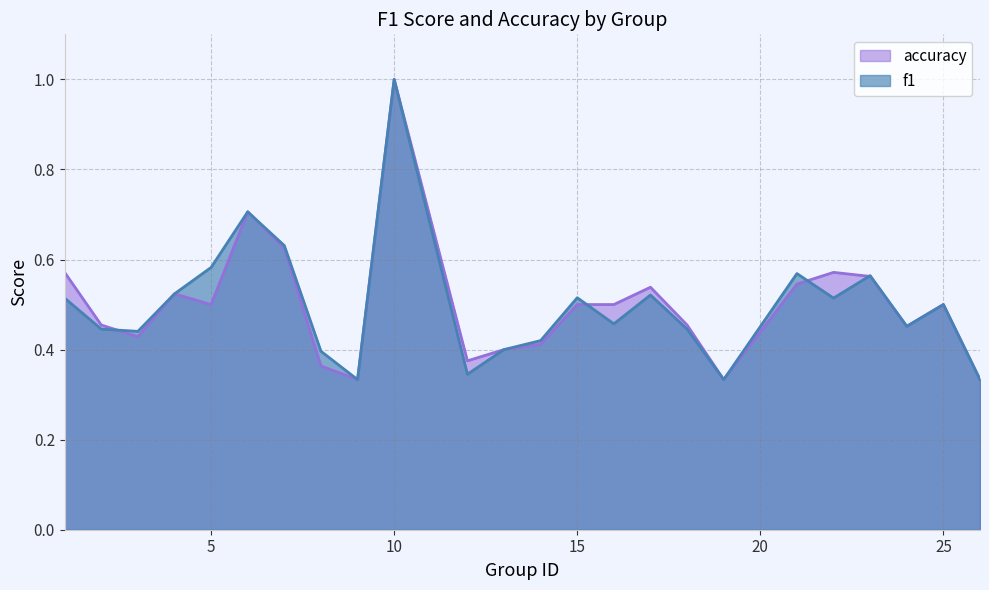

What are all the series names shown in the legend?

accuracy, f1